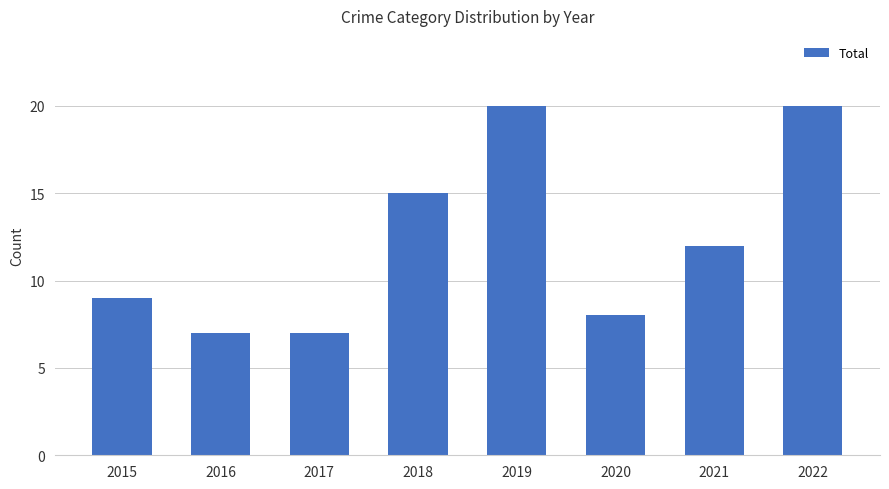

Is it true that the value at 2018 is 15?

True